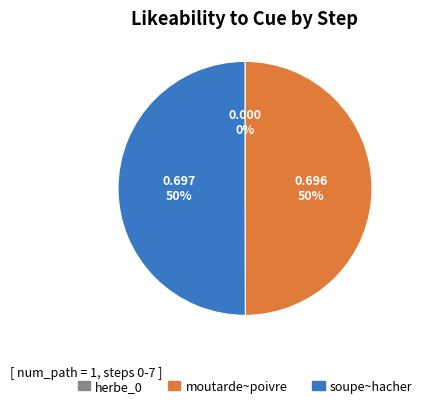

Is it true that soupe~hacher is 50% of the pie?

True